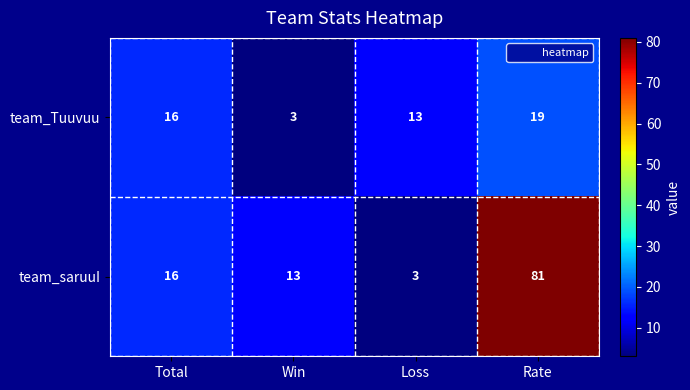

At how many categories does at least one series exceed 38?

1